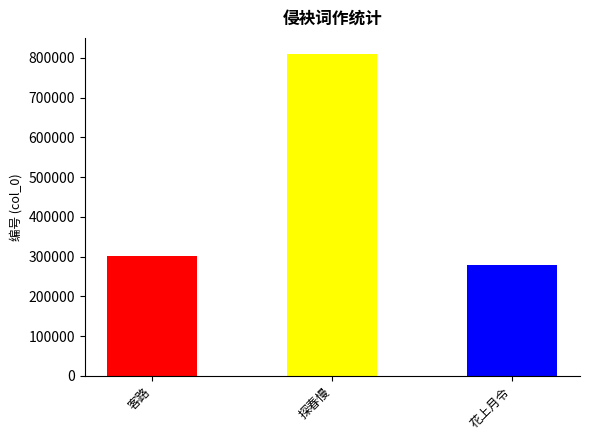

Is it true that the value at 花上月令·薄寒侵袂滞春愁 is 391401?

False